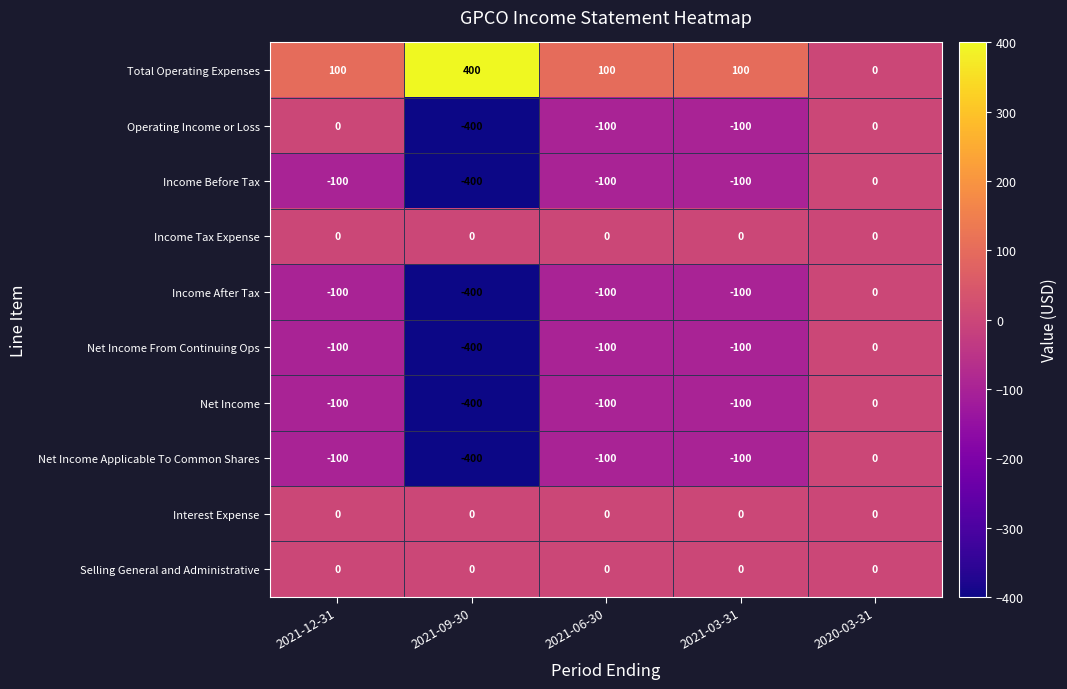

What is the spread (max minus min) of values at 2021-09-30?

800